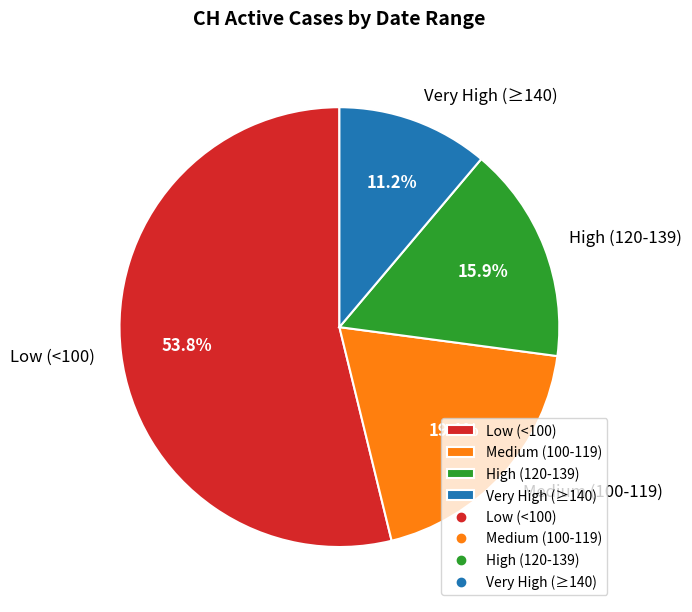

How many slices are in this pie chart?

4